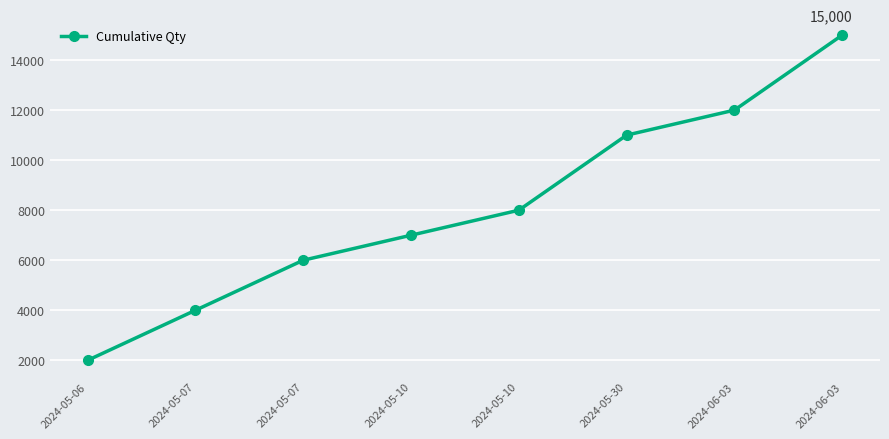

What is the difference between the maximum and minimum values?

13000